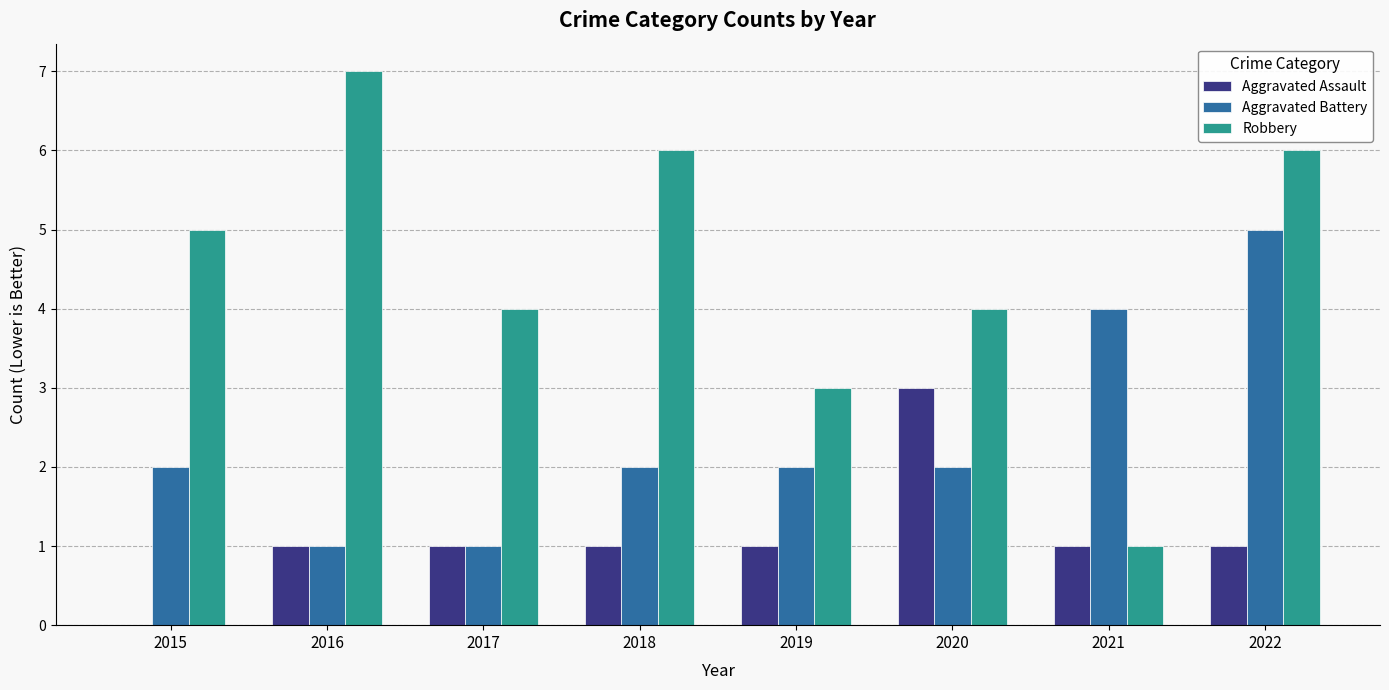

What is the greatest value displayed?

7